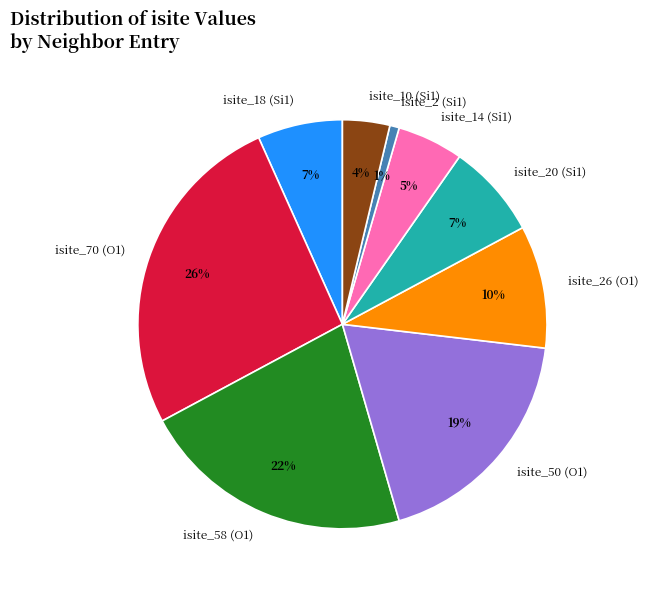

Is there any slice that represents more than half of the pie?

No